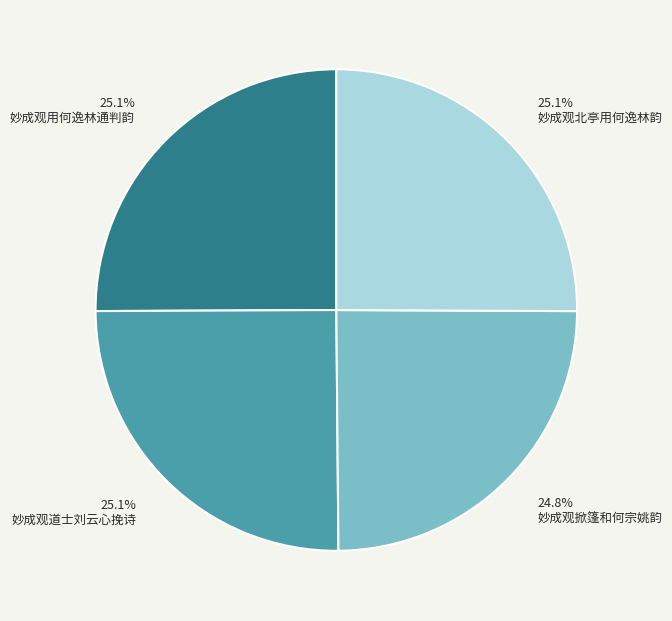

What is the ratio of the value at 妙成观掀篷和何宗姚韵 to the value at 妙成观北亭用何逸林韵?

1.0